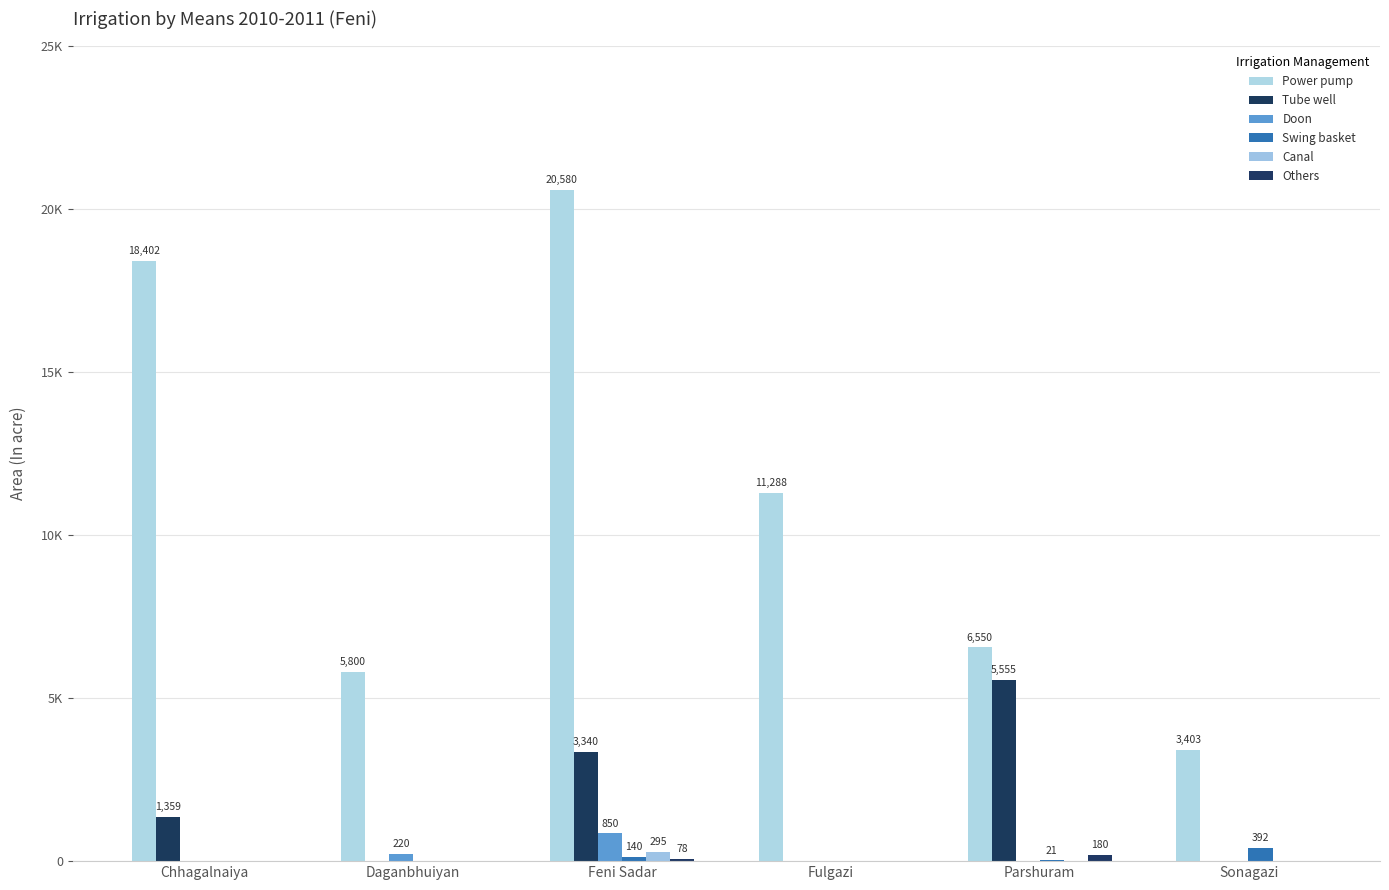

How many categories are shown in the chart?

6